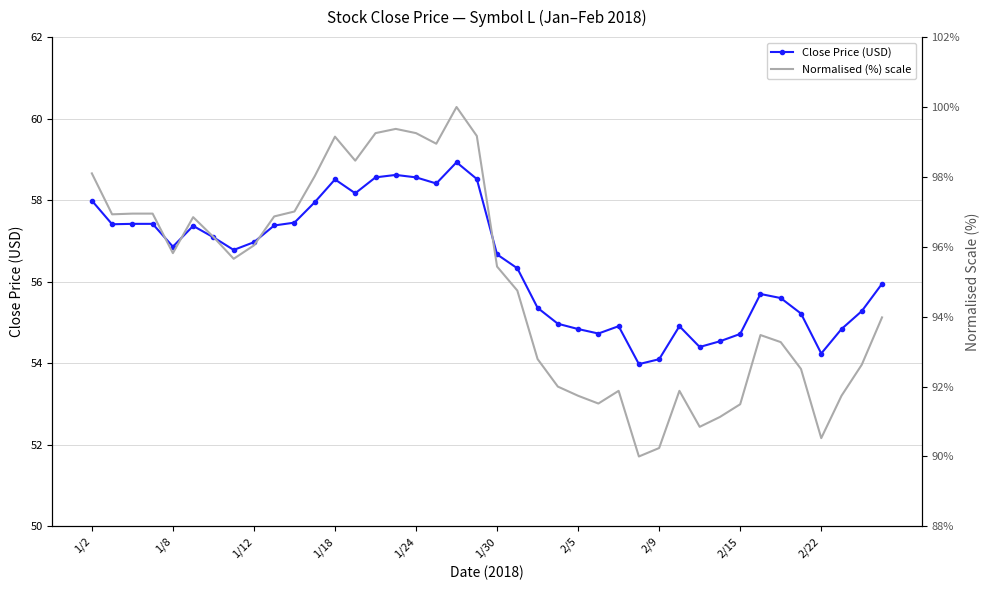

The value of Close Price (USD) at 2/9 is 21.1. True or false?

False